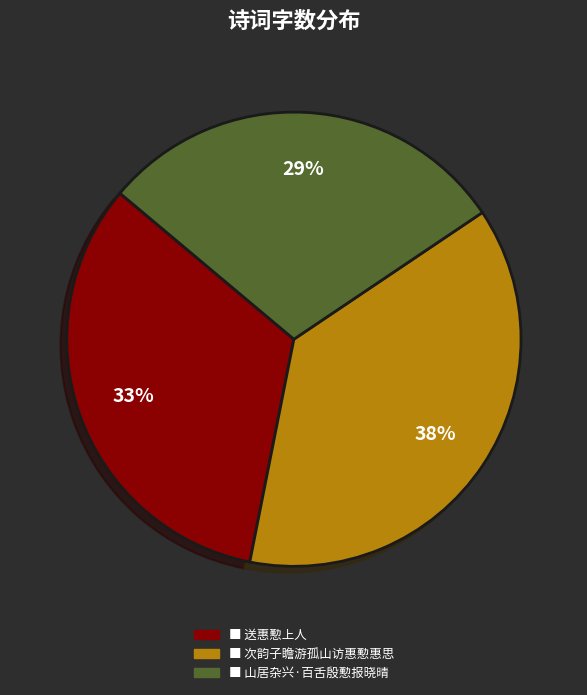

To the nearest percent, what is the average slice percentage?

33%